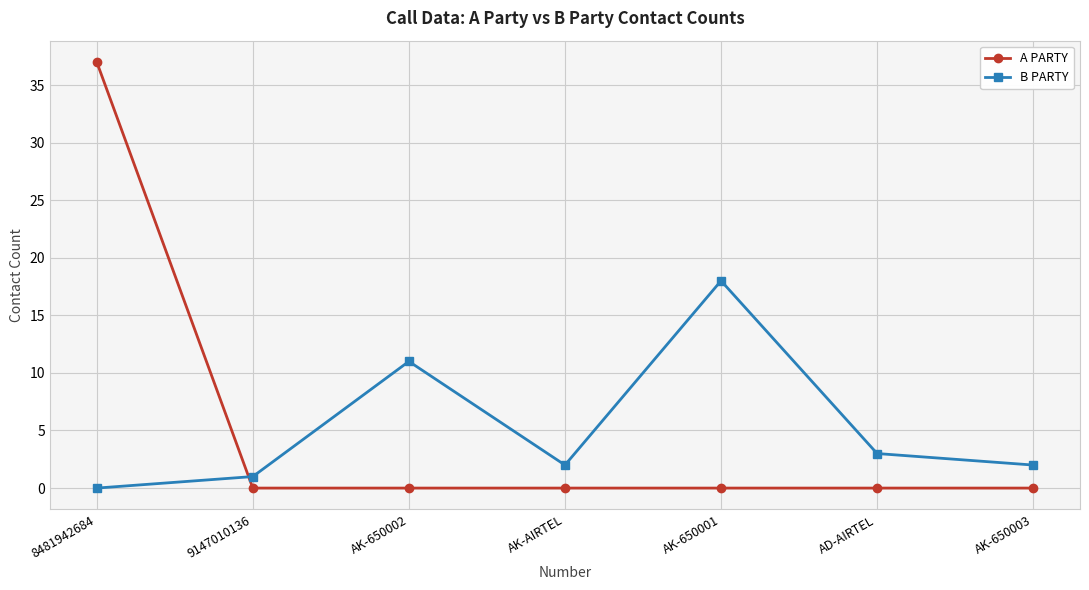

After their last crossing, which series has the higher values: A PARTY or B PARTY?

B PARTY